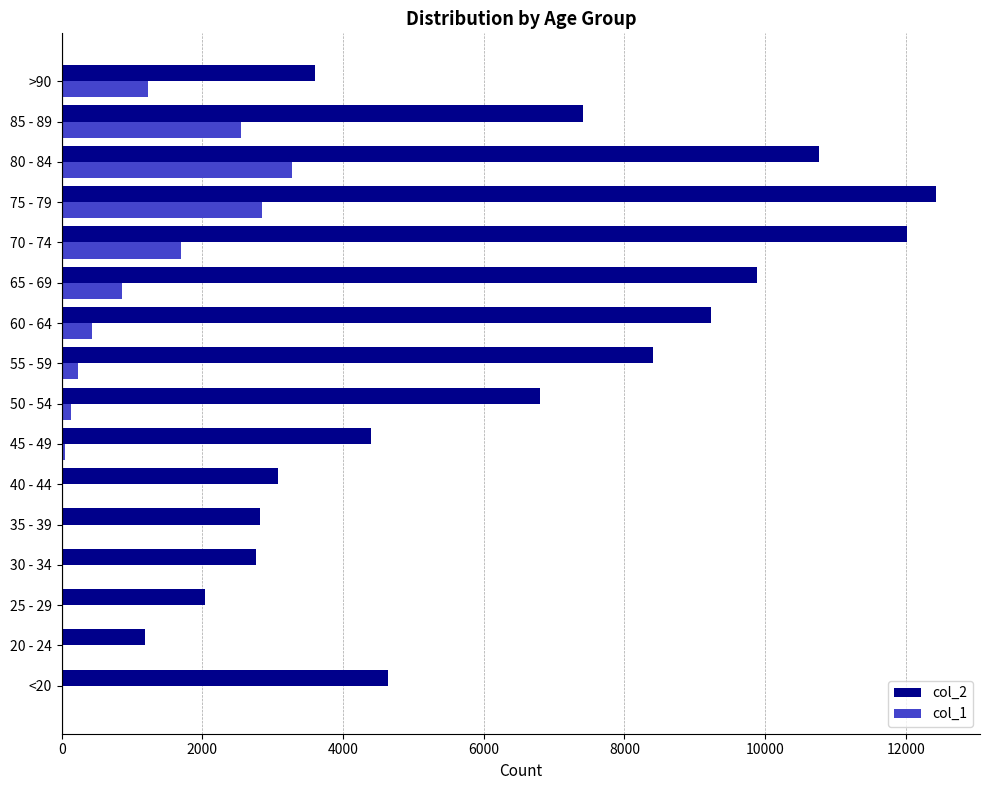

At which label does col_2 reach its peak?

75 - 79